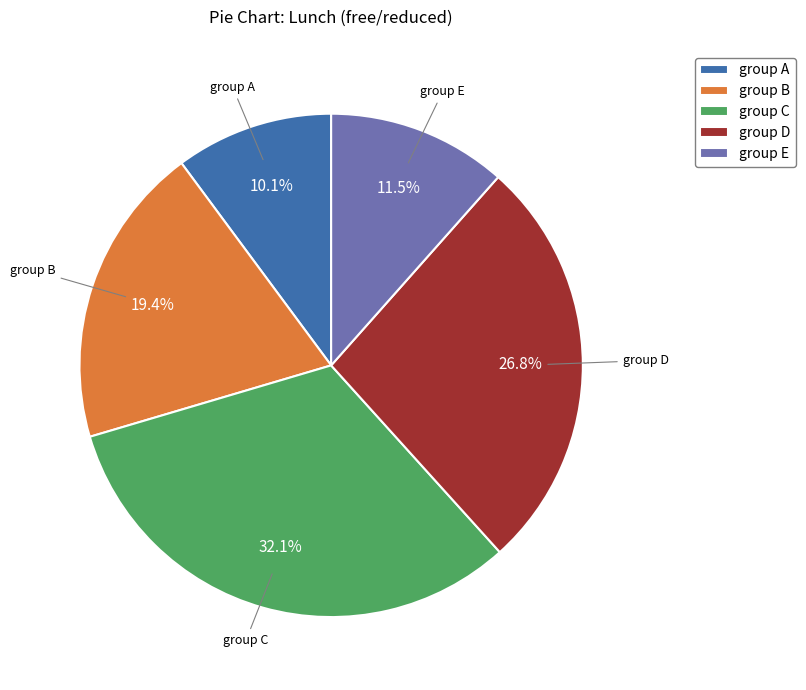

What is the largest slice in the pie chart?

group C